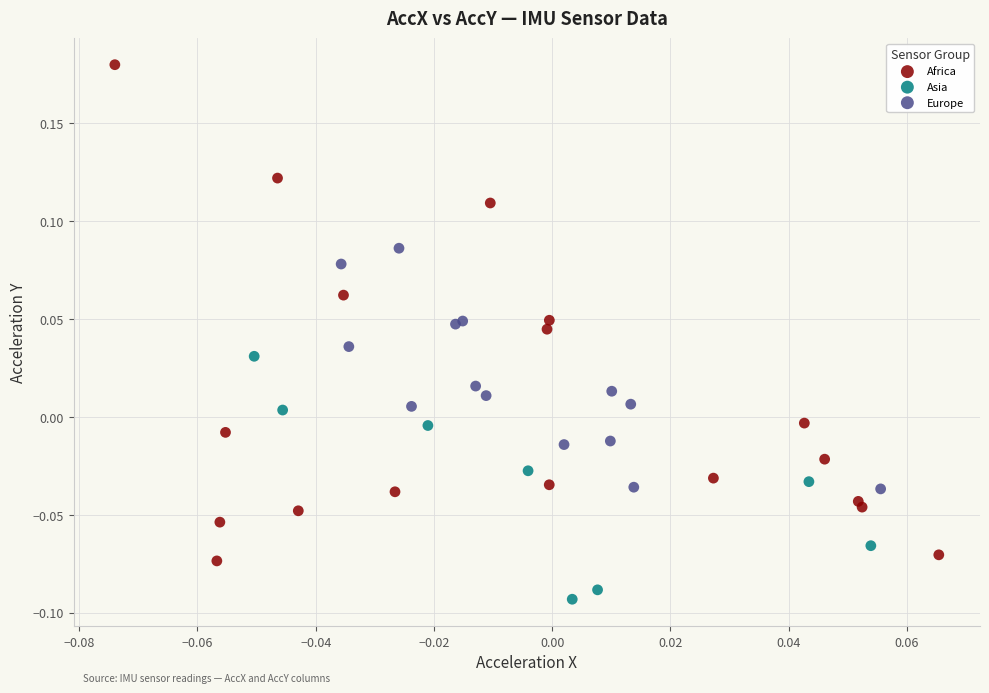

Which series reaches the maximum Y coordinate?

Africa